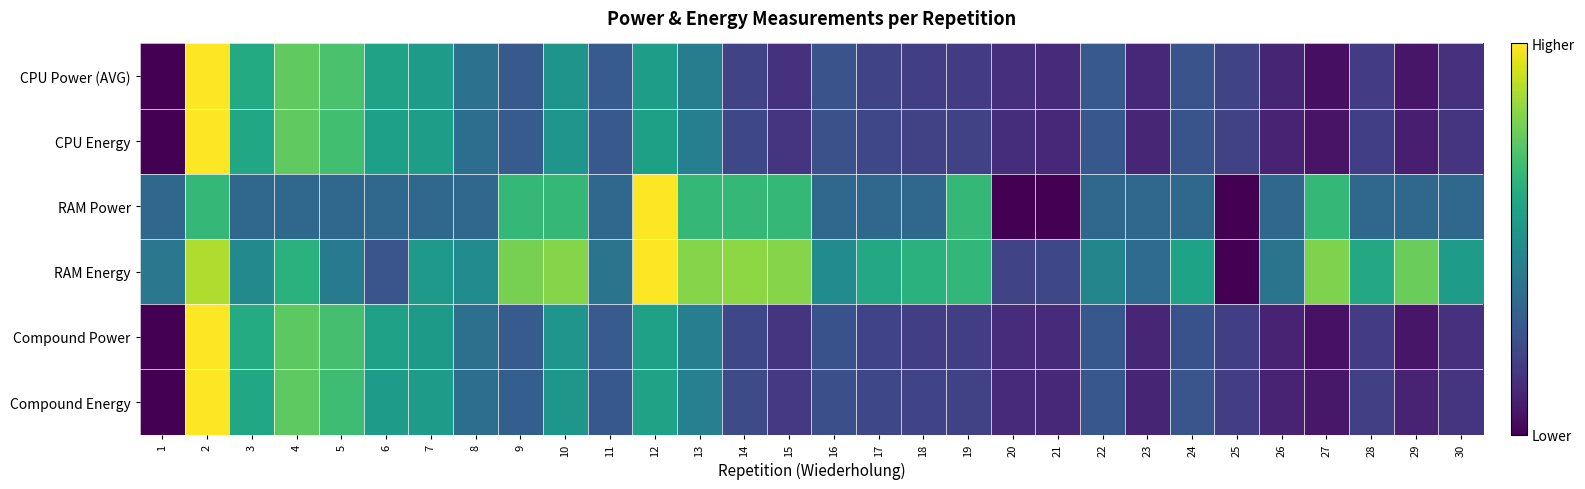

What is the spread (max minus min) of values at 30?

0.4